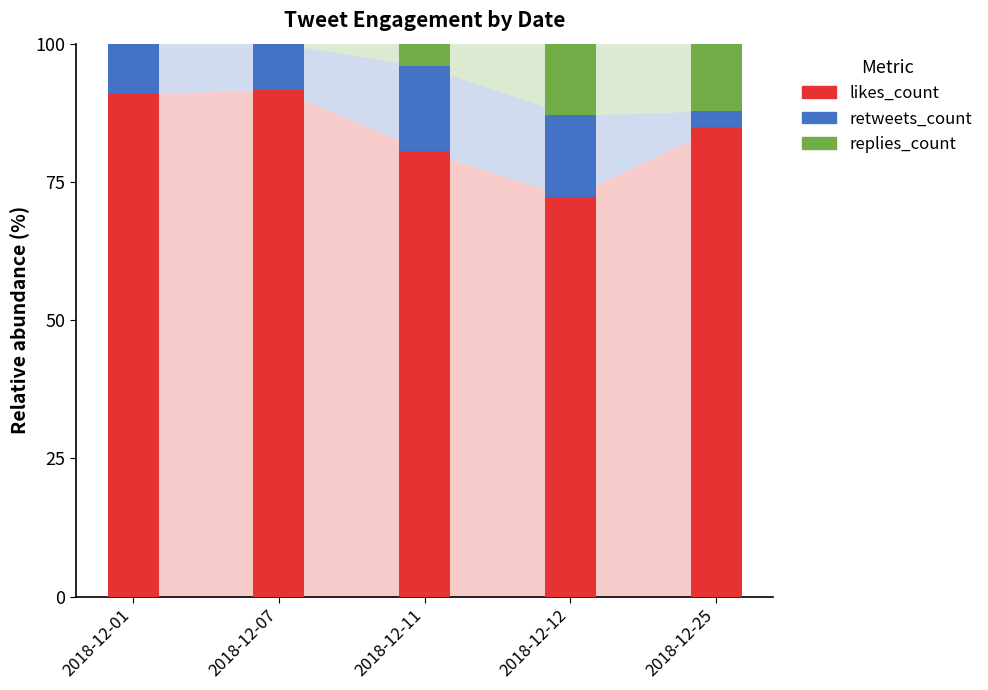

True or false: likes_count has a value of 80.6 at 2018-12-11.

True